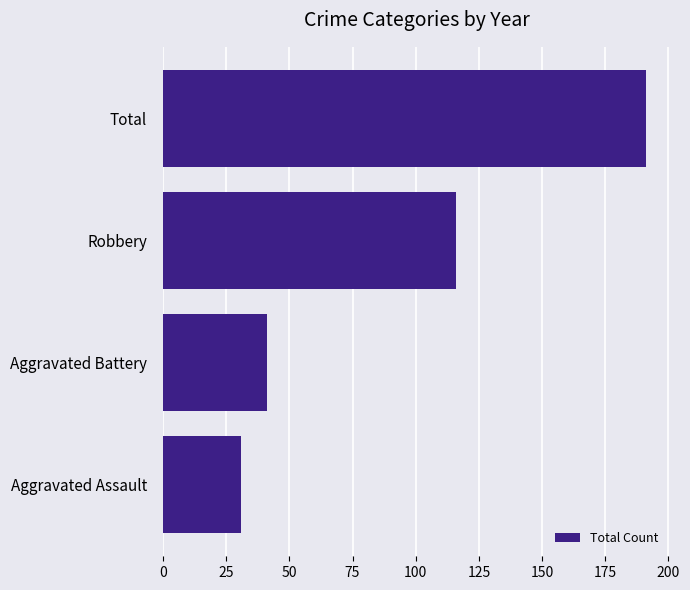

Reading bottom to top, what are all the values shown in this chart?

31	41	116	191